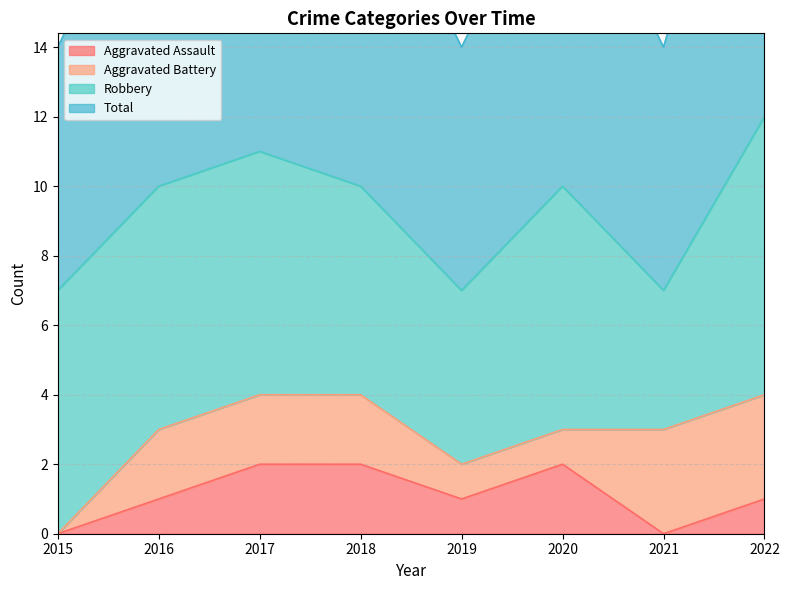

At how many categories does at least one series exceed 5?

8